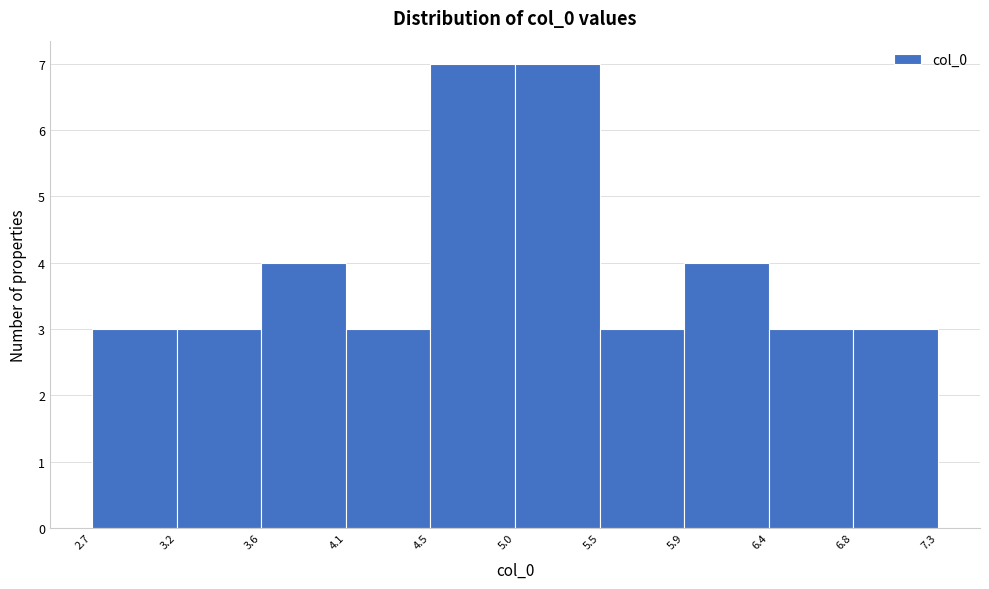

What is the height of the bar covering 4.1 to 4.5 on the x-axis? The values are not printed on the chart, so give them approximately, as read against the axis.

3